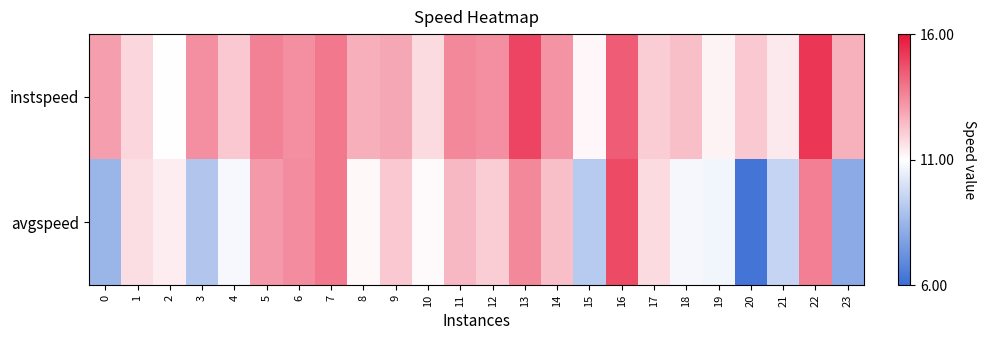

List the series in order of their overall mean, highest first.

instspeed, avgspeed